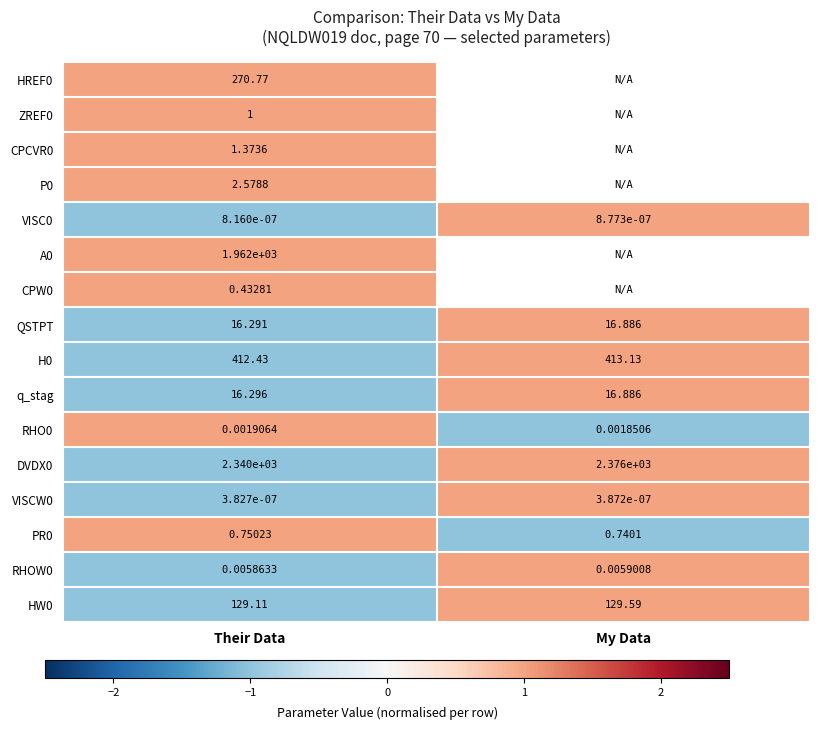

Which label corresponds to the largest value in the chart?

Their Data